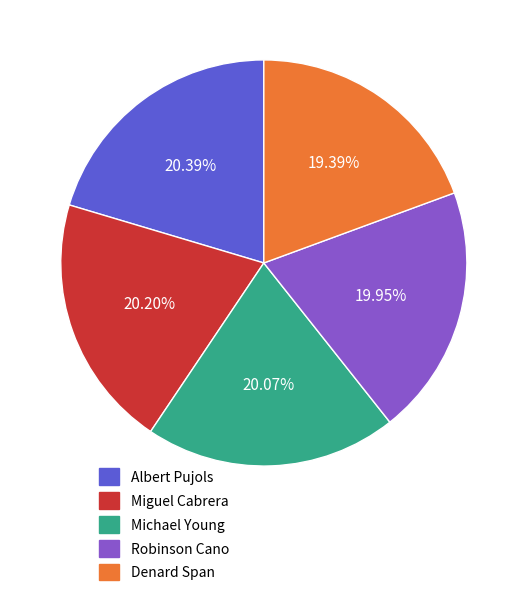

What portion of the pie excludes Miguel Cabrera?

79.8%